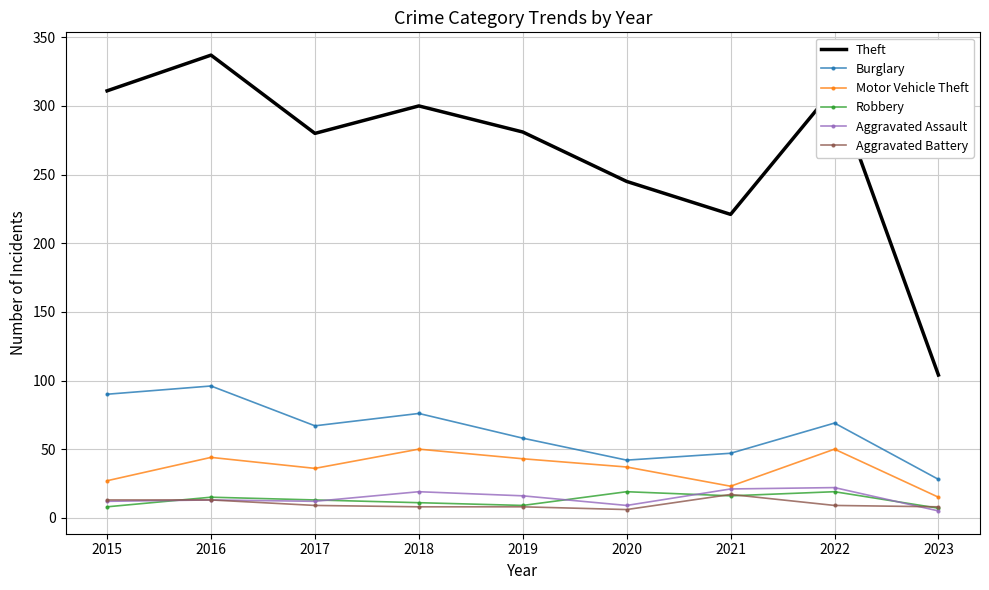

Which series has the widest spread of values?

Theft